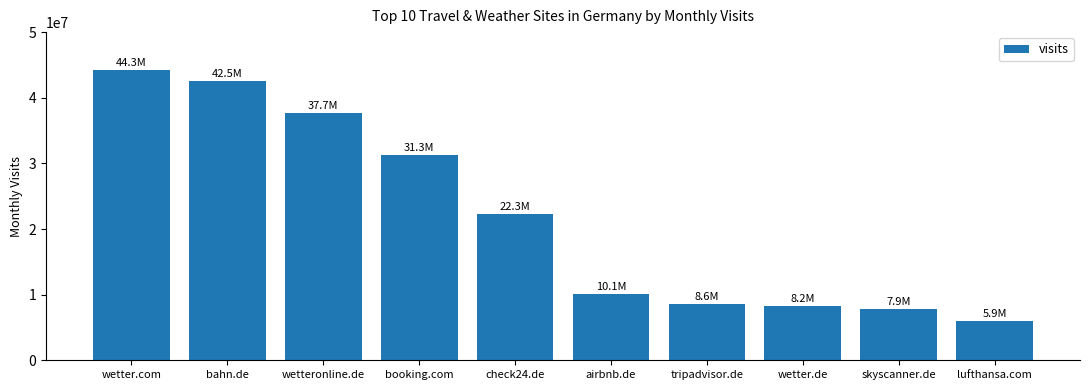

Is it true that the value at wetteronline.de is 37735687?

True